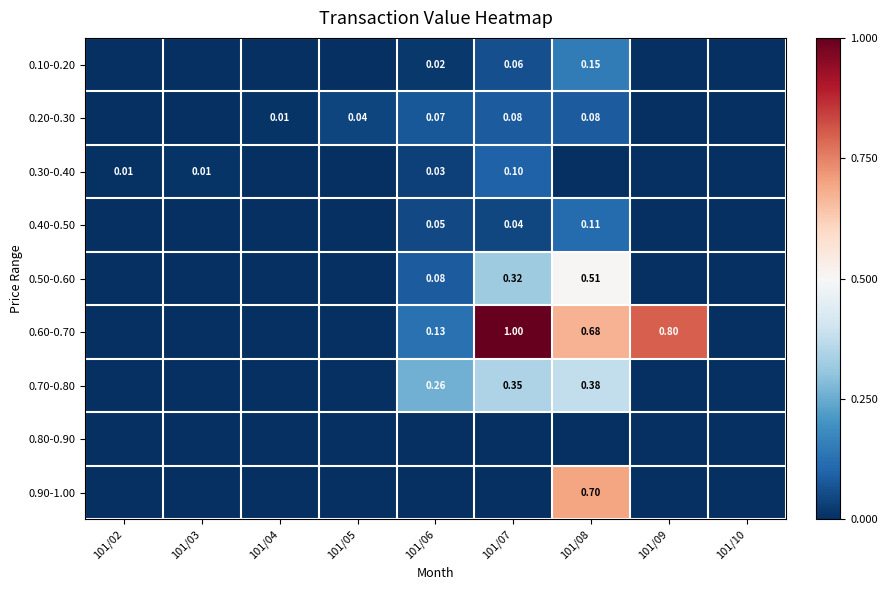

Count the 0.10-0.20 values in the range 0 to 1.

9